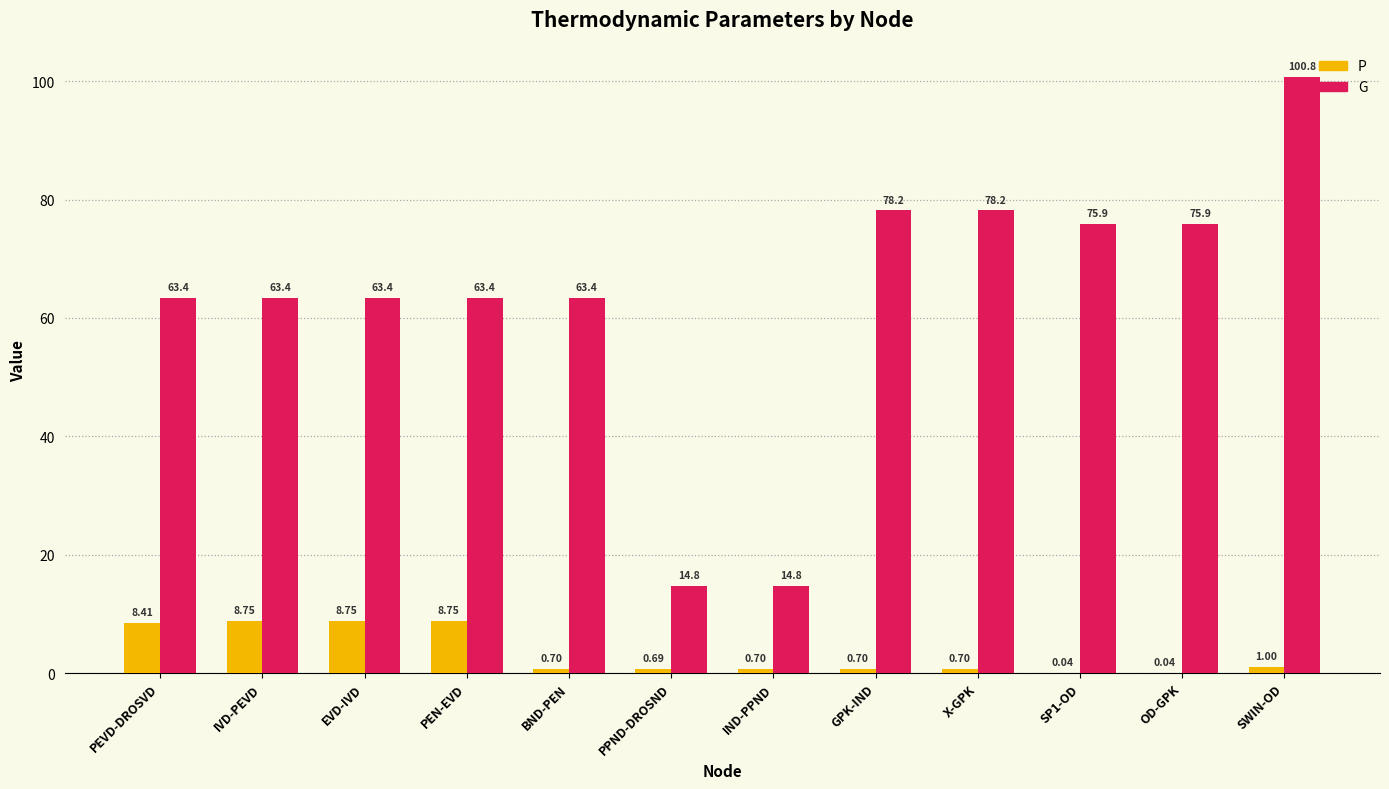

Which series changed the most between IND-PPND and OD-GPK?

G